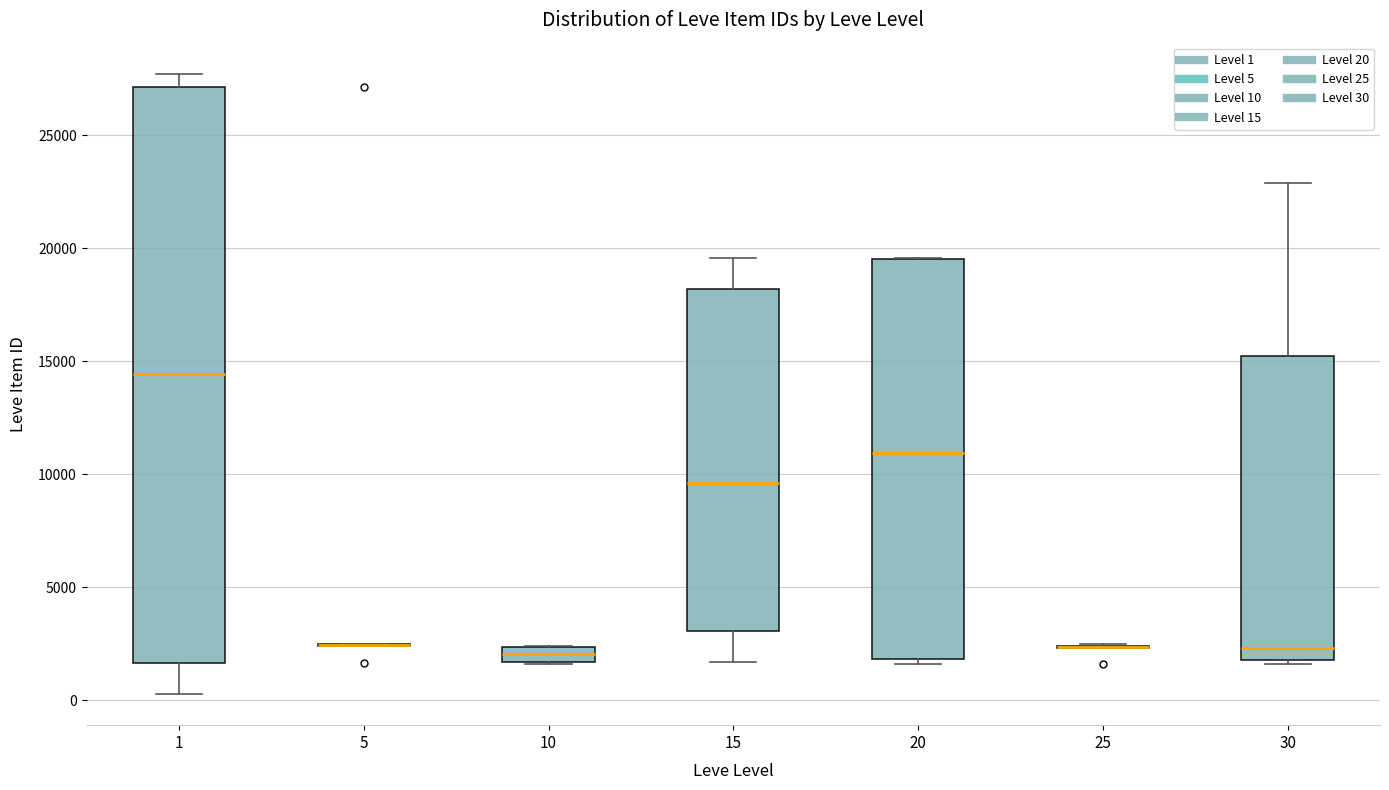

Where does the median line of the box at x = 20 sit on the y-axis? The values are not printed on the chart, so give them approximately, as read against the axis.

11000